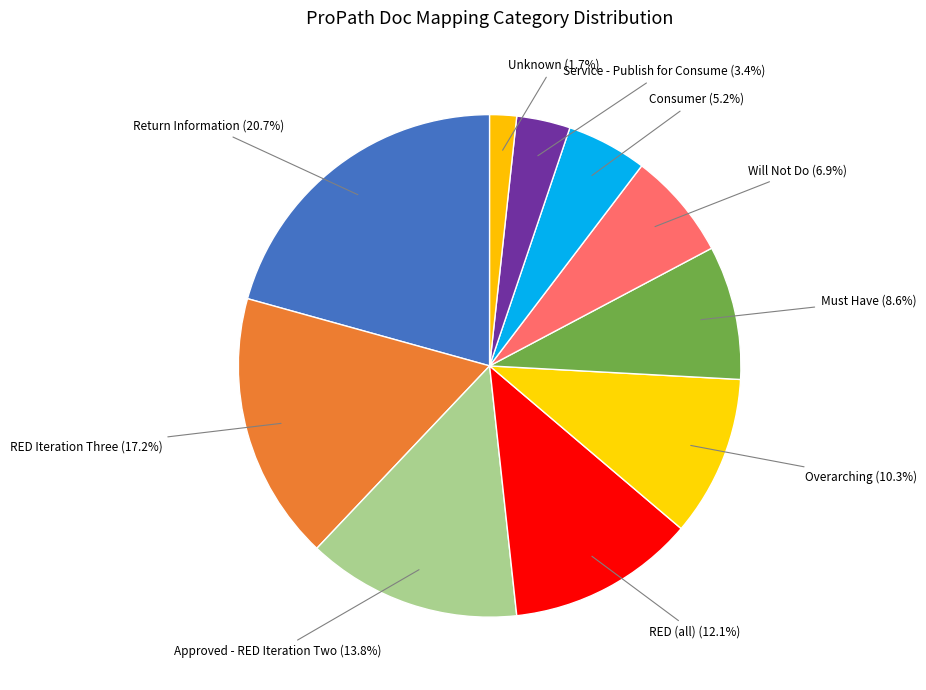

Count the number of slices in the pie.

10